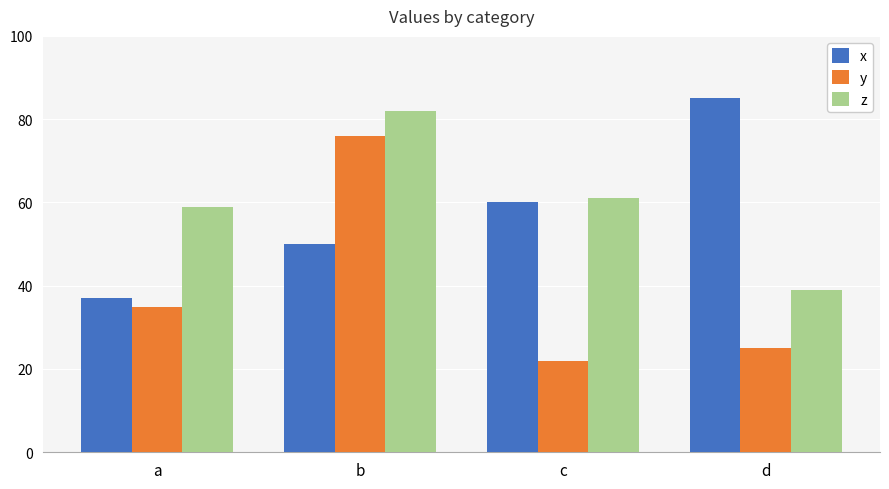

What is the smallest value displayed?

22